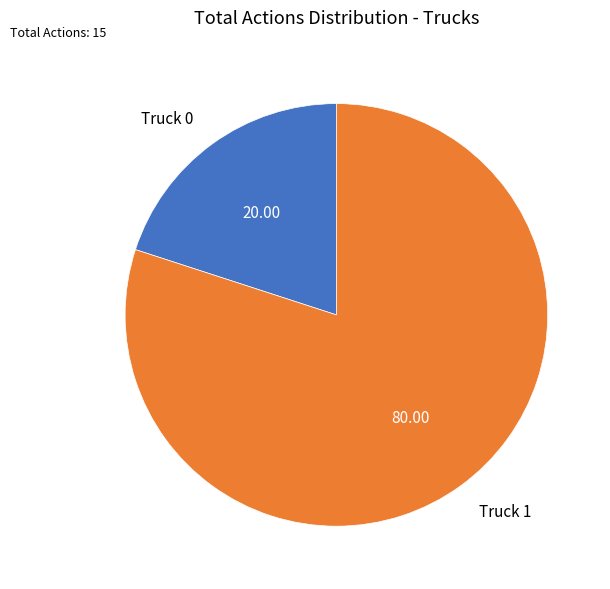

Is Truck 0 the majority of the pie?

No